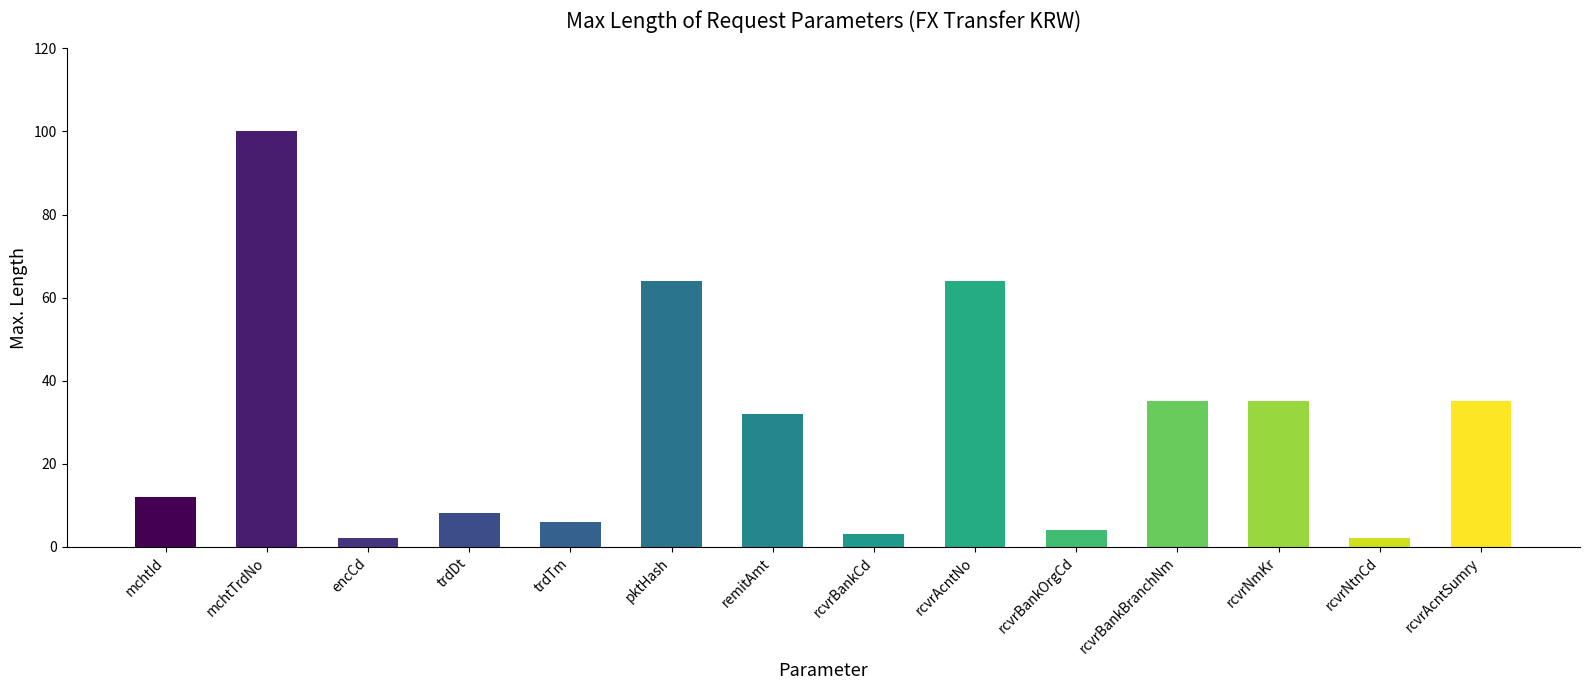

What is the difference between the second highest and second lowest values?

62